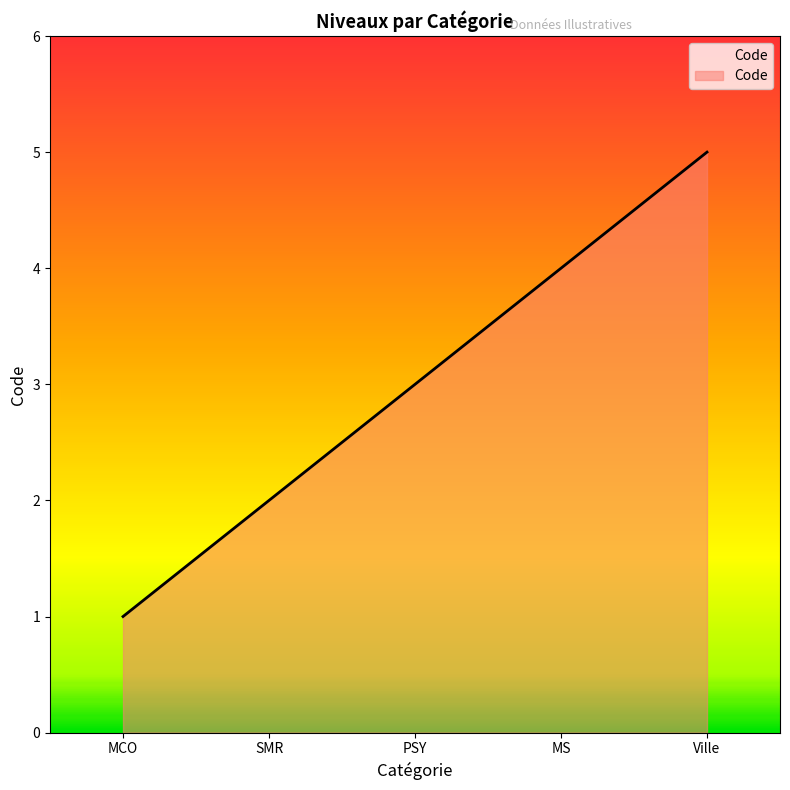

List the labels in order of value, smallest first.

MCO, SMR, PSY, MS, Ville